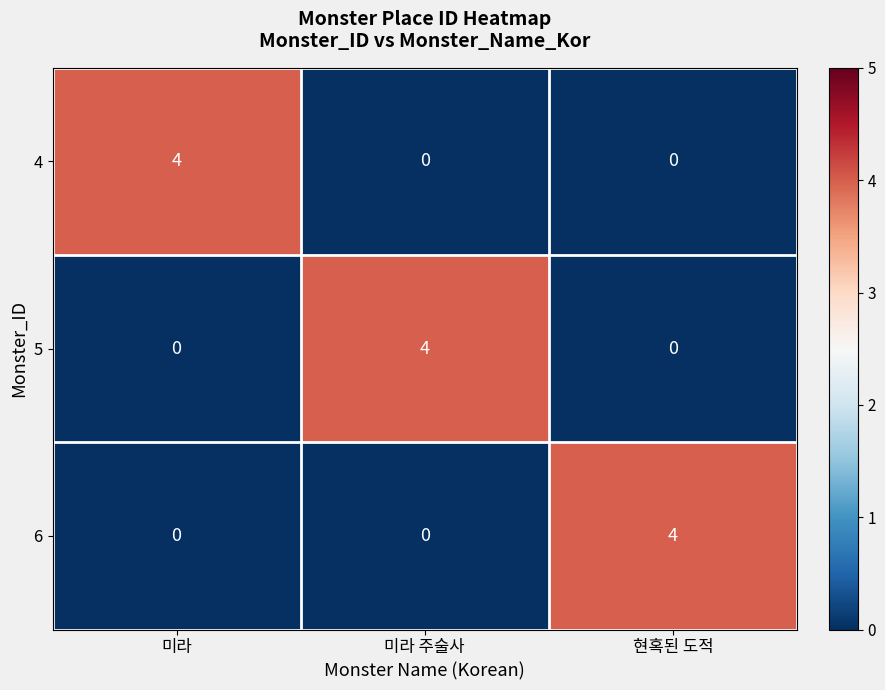

What is the spread (max minus min) of values at 미라?

4